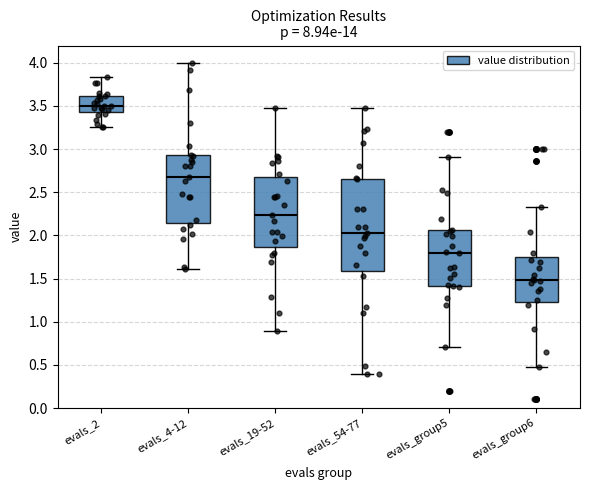

Which box's median line is the highest?

evals_2